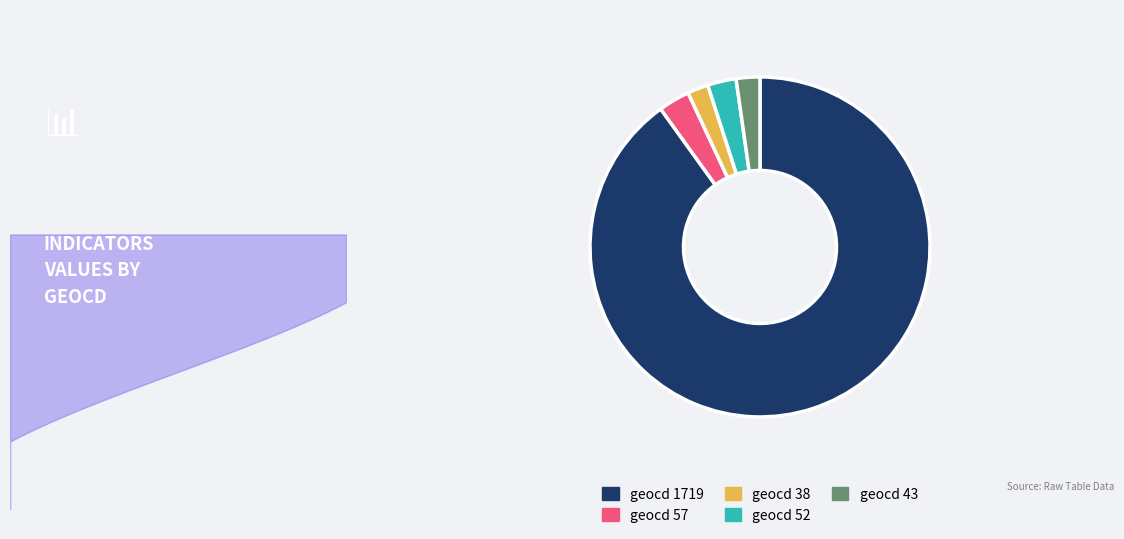

Count the number of slices in the pie.

5